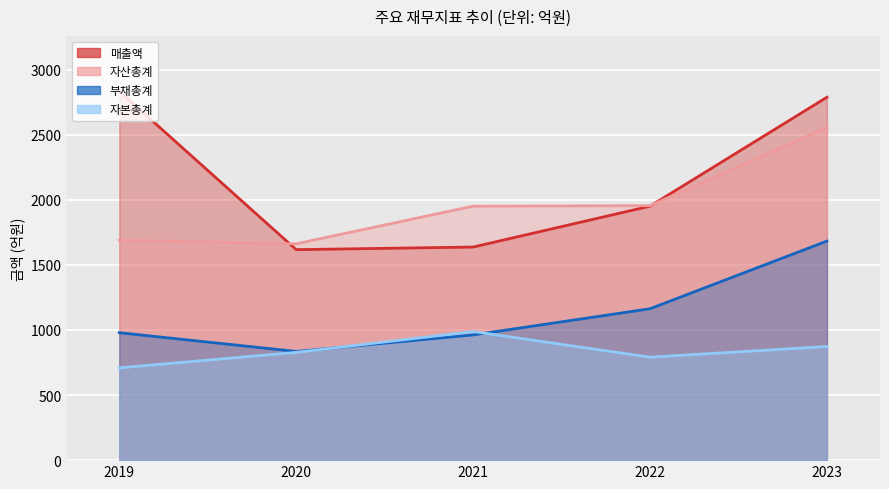

Which label corresponds to the smallest value in the chart?

2019